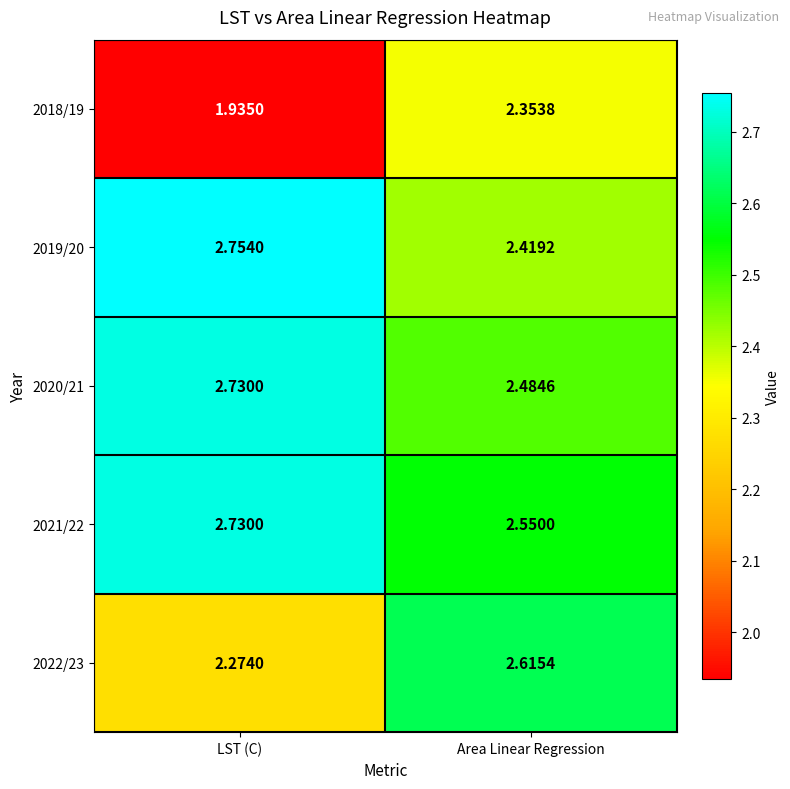

At which label does 2022/23 reach its minimum?

LST (C)